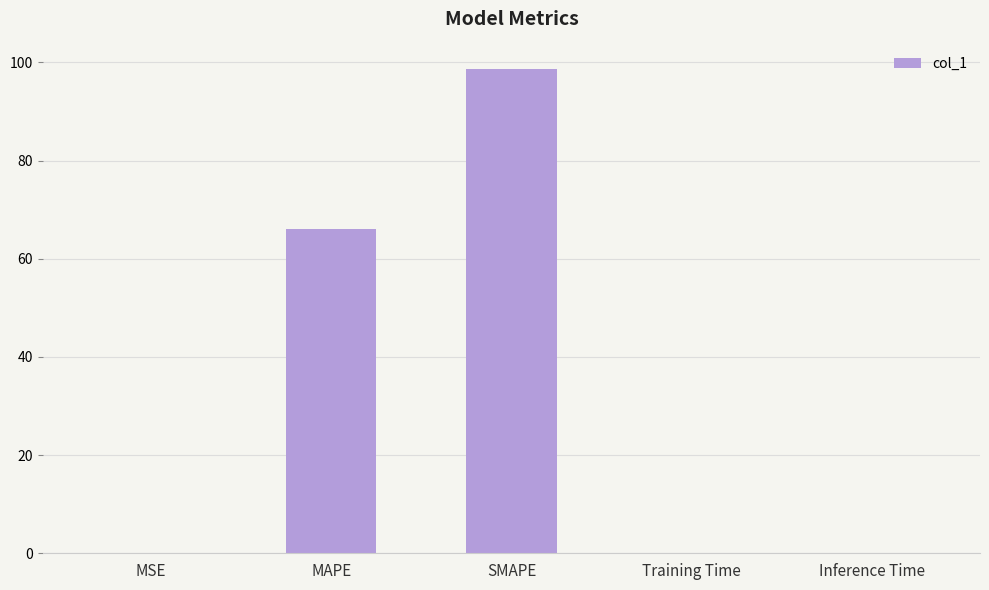

Which has a higher value, MSE or MAPE?

MAPE